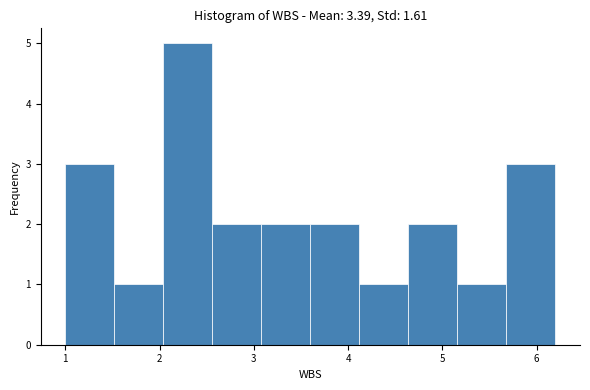

Which range on the x-axis has the tallest bar?

2.04 to 2.56